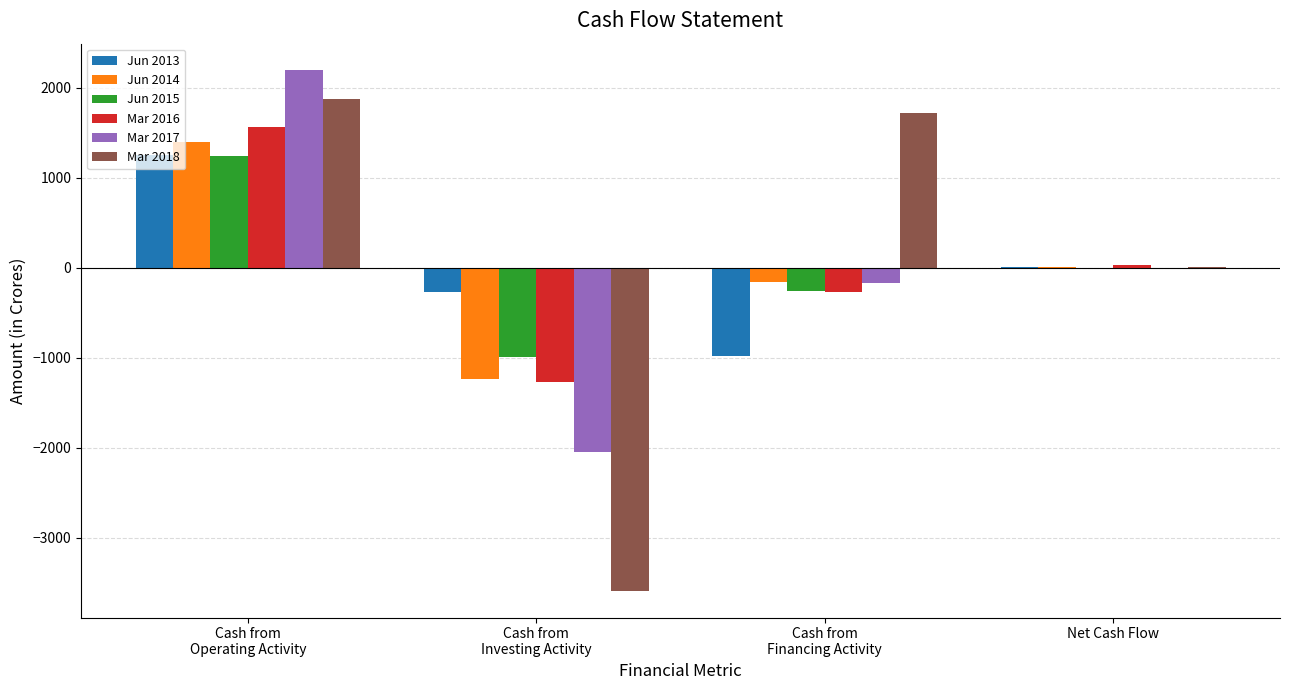

How many data points does each series have?

4